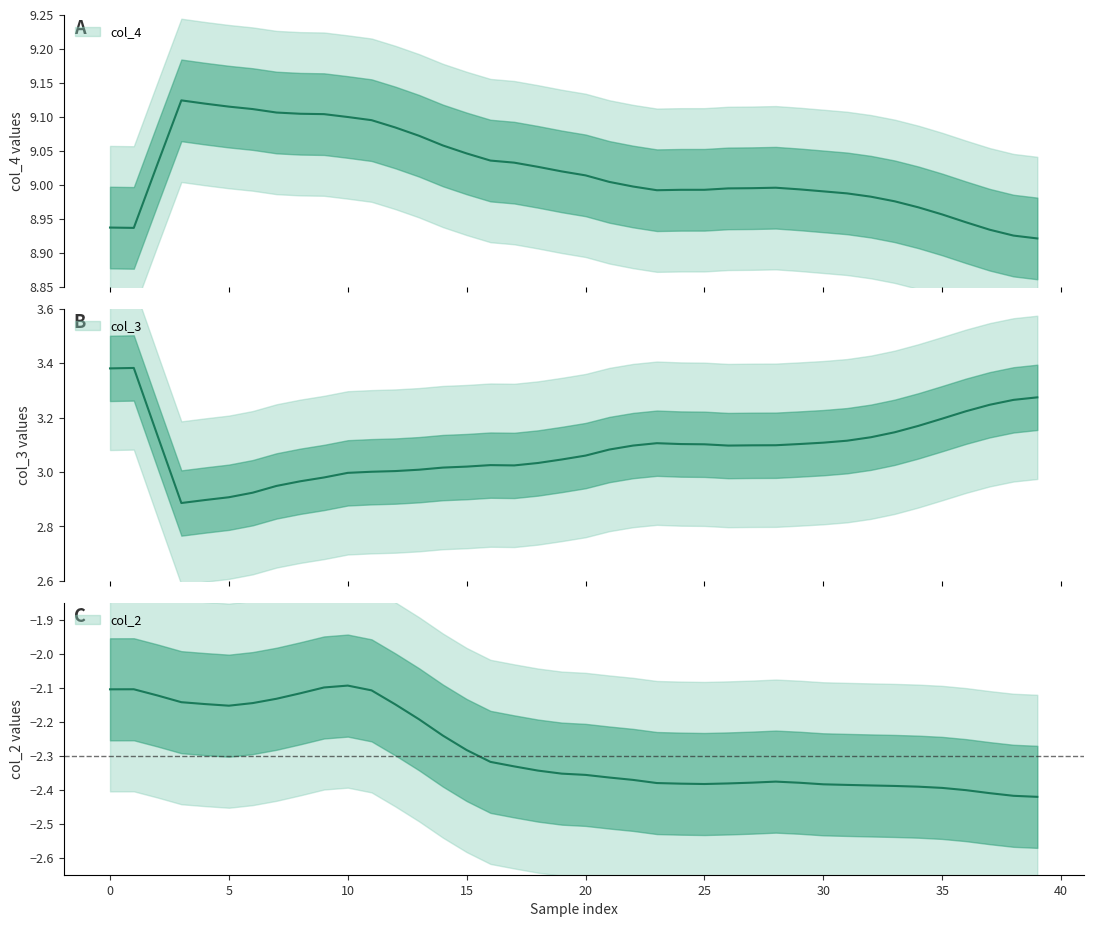

What is the difference between the maximum and minimum values in the col_3 series?

1.3